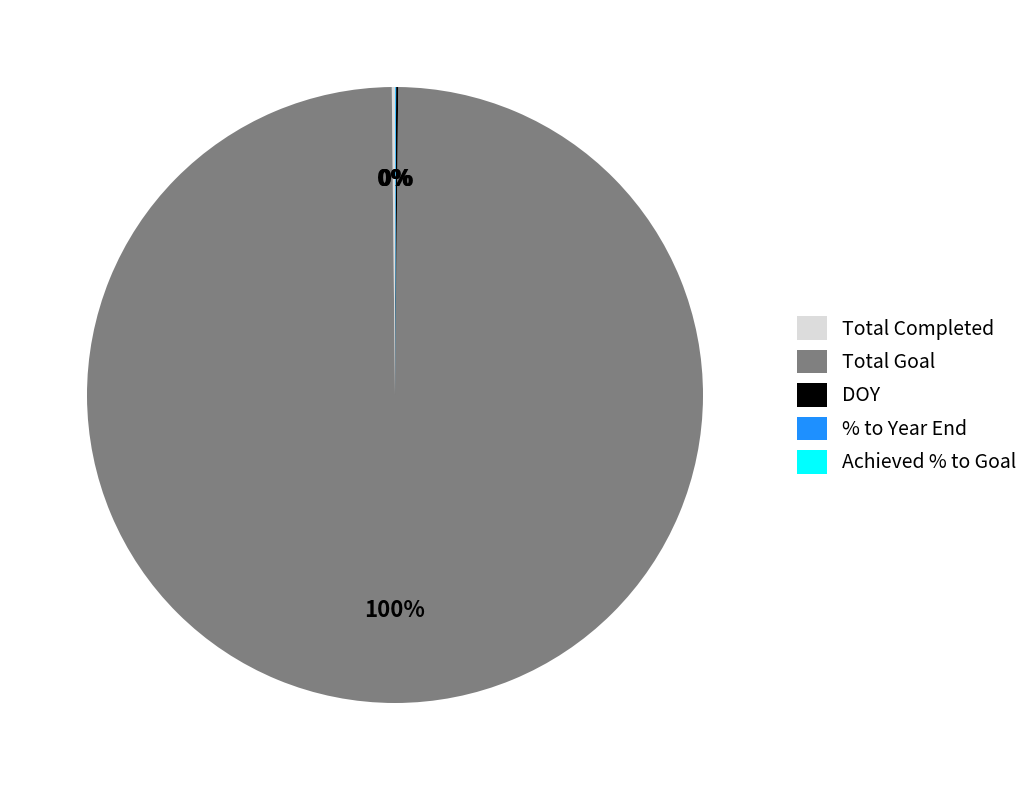

To the nearest percent, what is the difference between the largest and smallest slice percentages?

100%